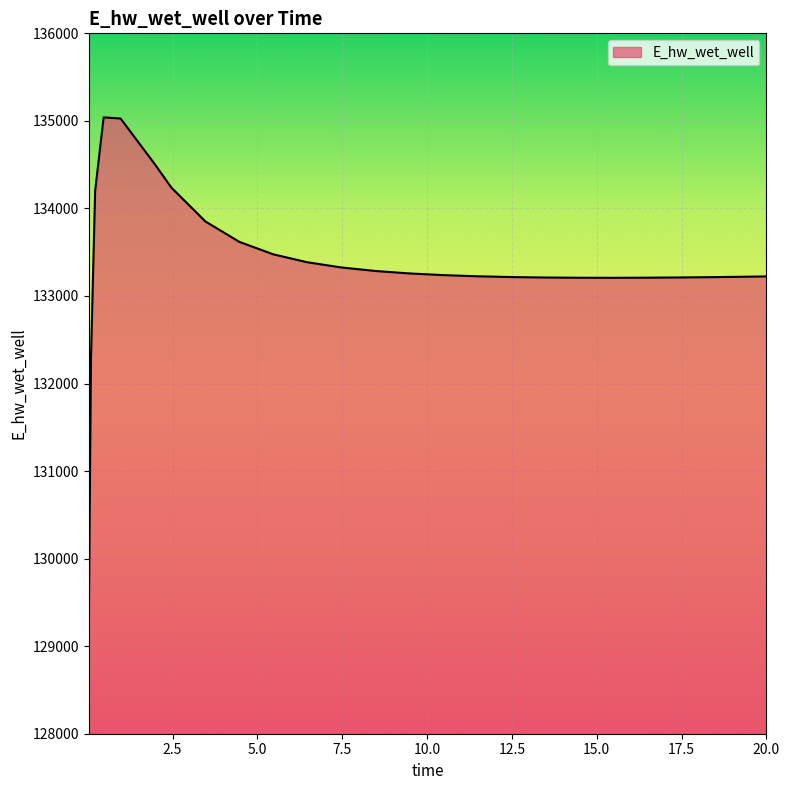

Count the number of categories in the chart.

25